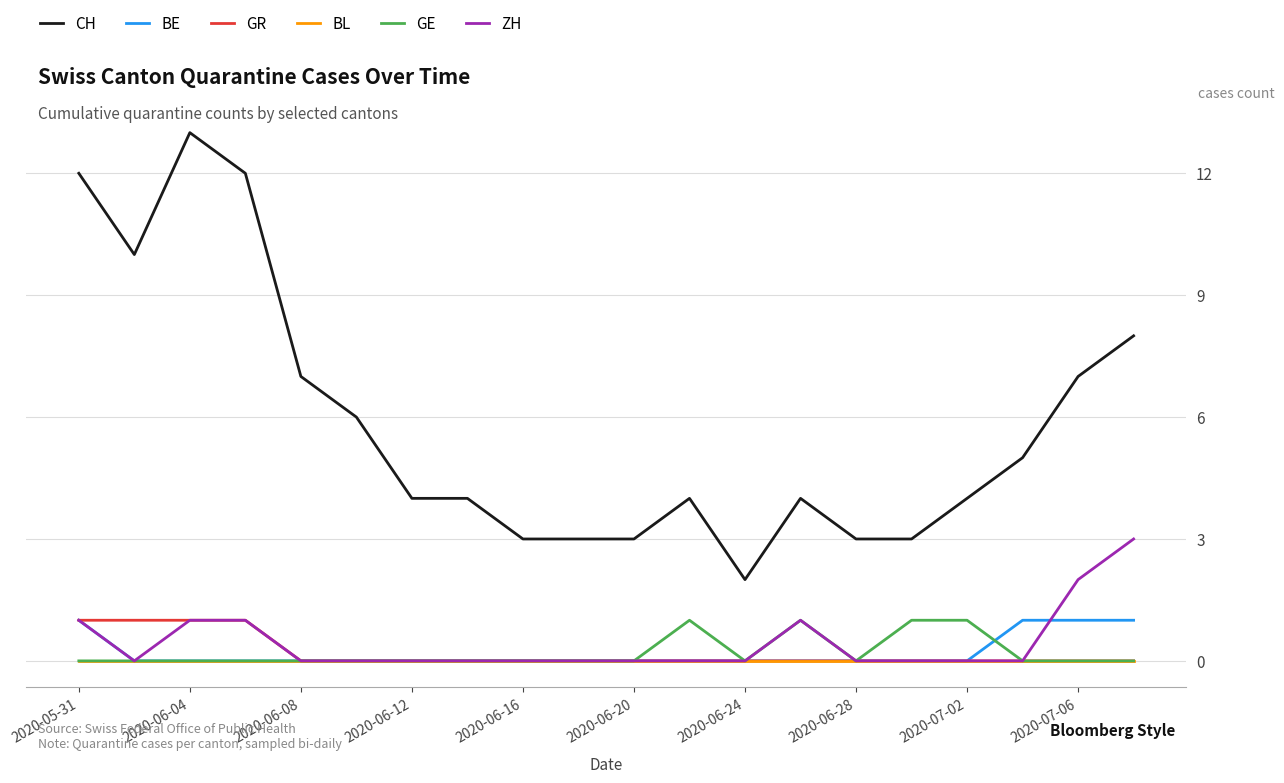

Which series has the widest spread of values?

CH